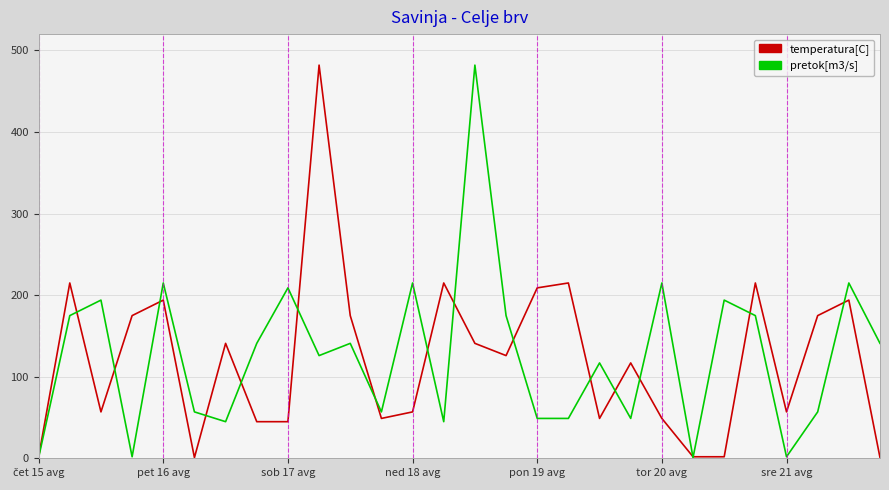

What is the highest value of the temperatura[C] series?

482